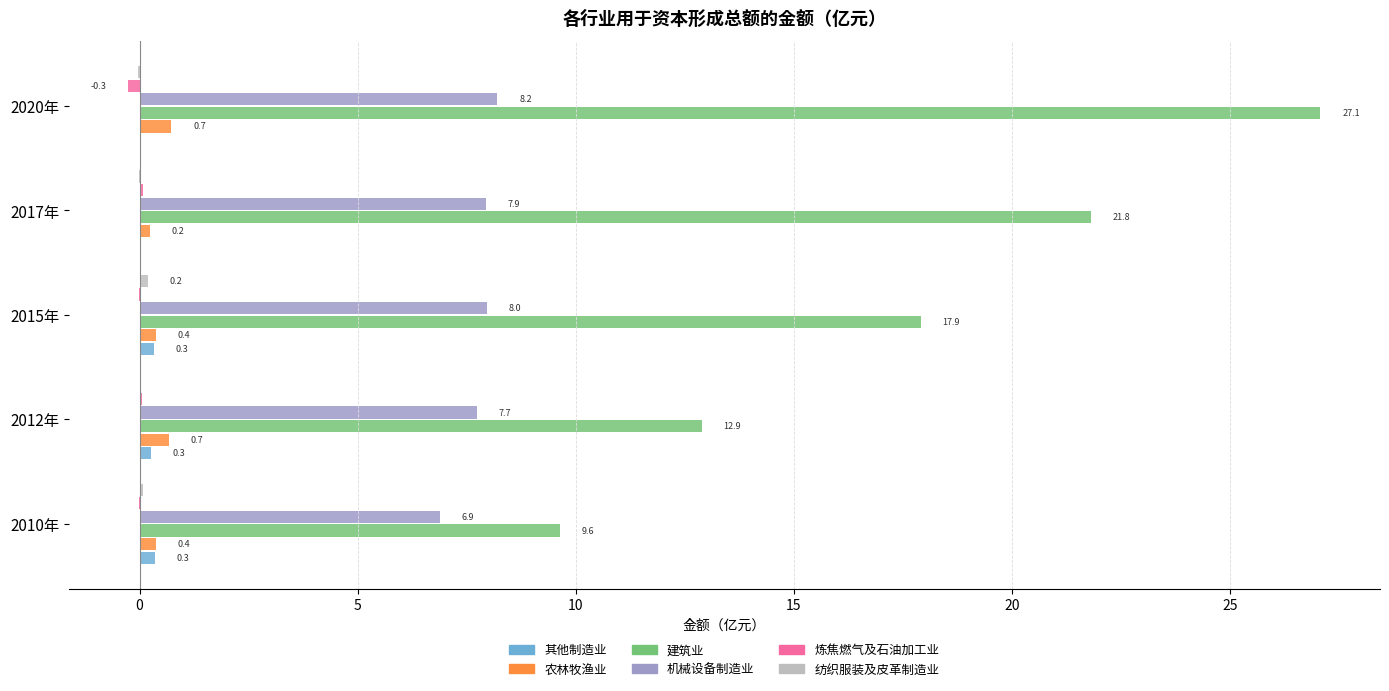

The 机械设备制造业 series shows 10.9 at 2012年. True or false?

False